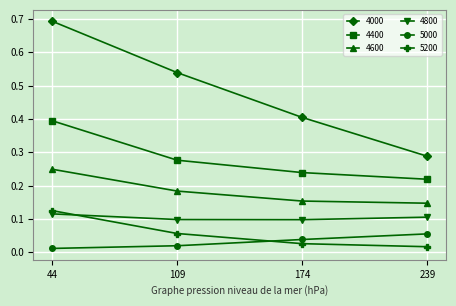

How many data points does each series have?

4